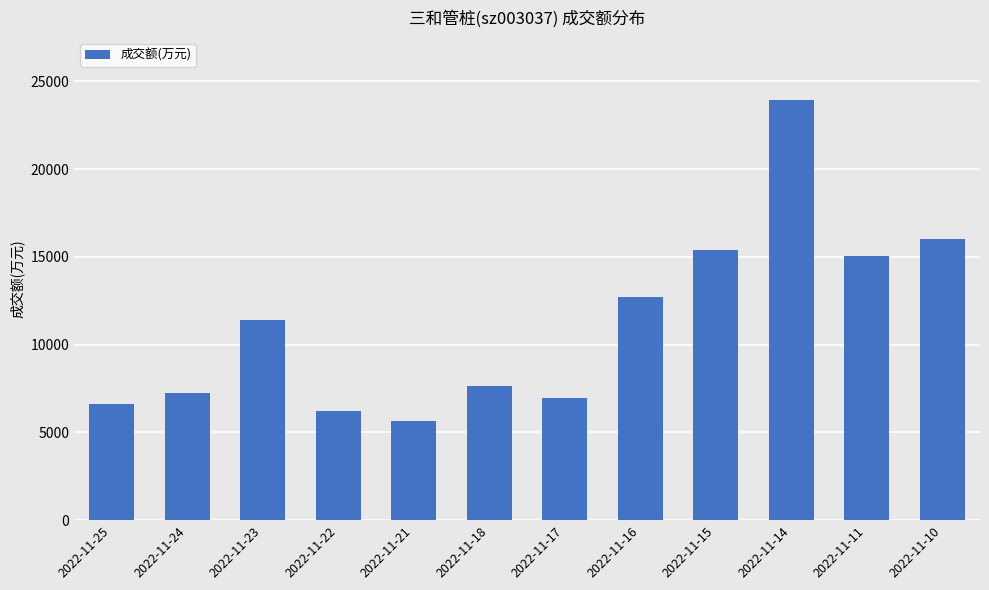

Which category has the highest value across all series?

2022-11-14